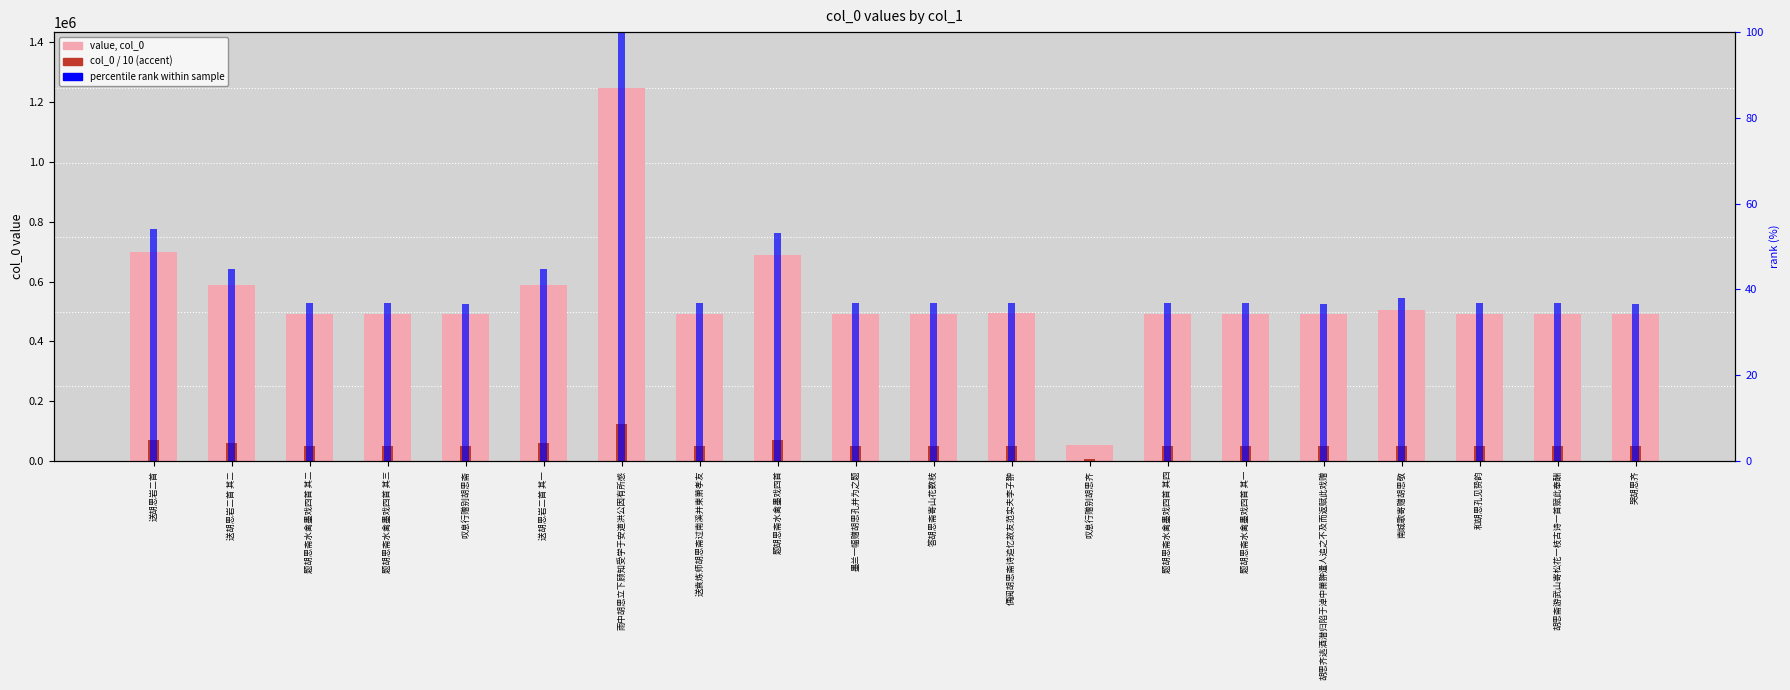

What is the spread (max minus min) of values at 题胡思斋水禽墨戏四首 其三?

492615.3